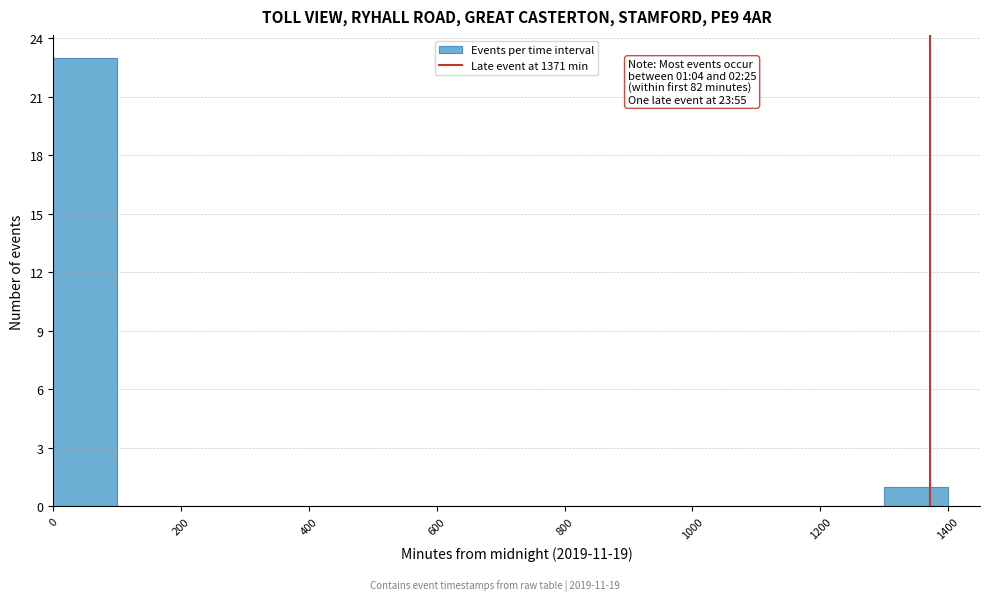

Which range on the x-axis has the tallest bar?

0 to 100